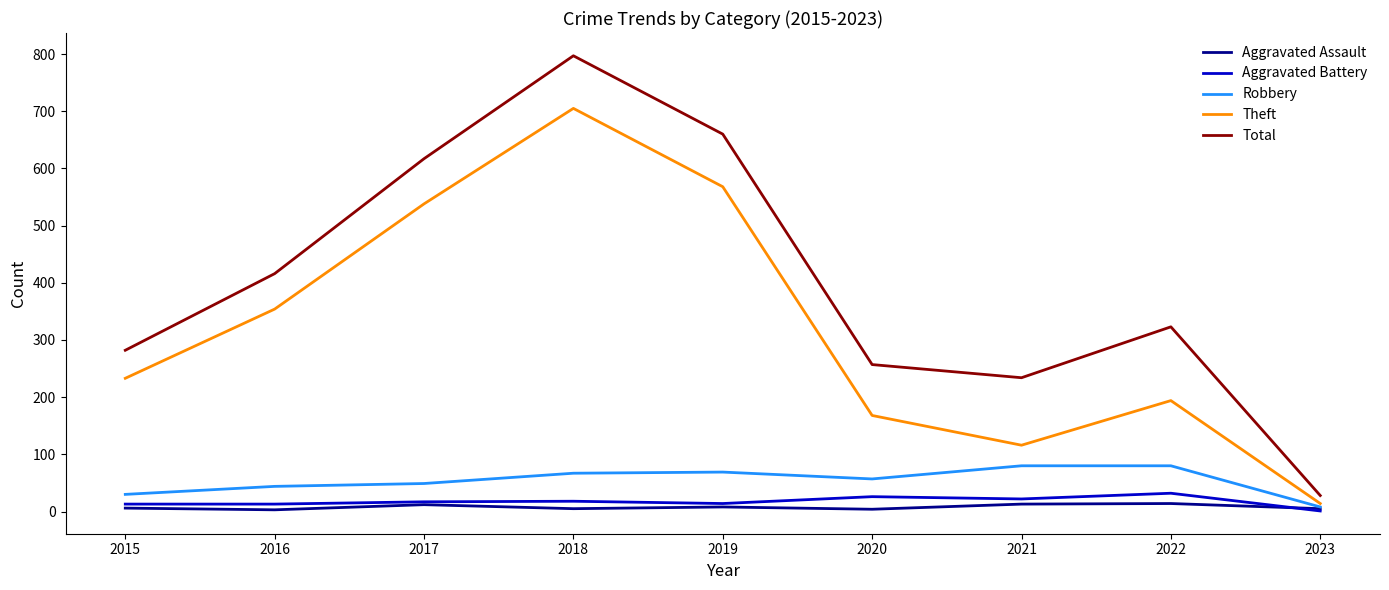

At which category is the sum across all series the highest?

2018